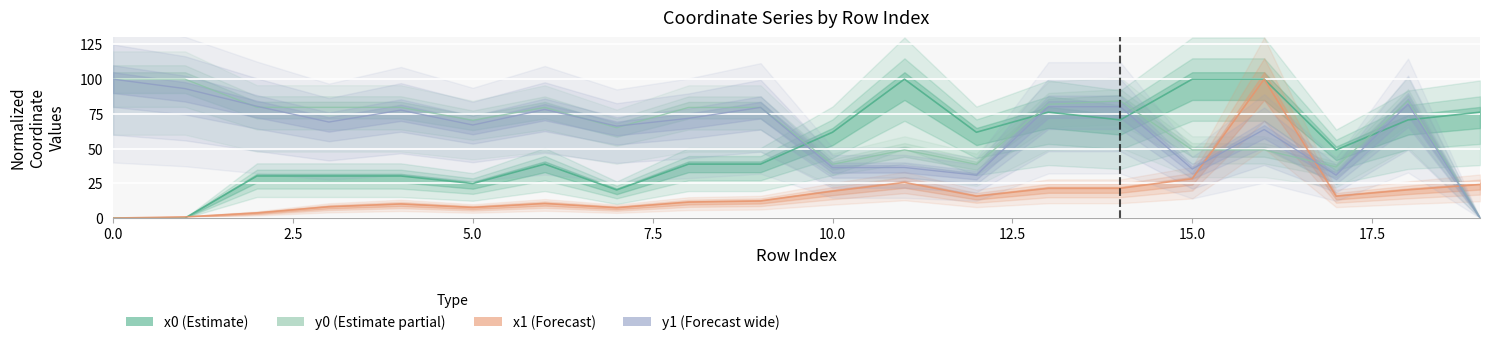

Which series has the largest total across all categories?

y0